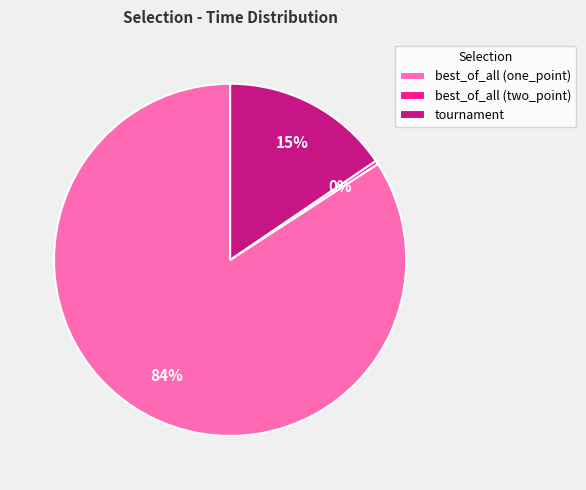

Is the sum of best_of_all (two_point) and best_of_all (one_point) greater than half?

Yes